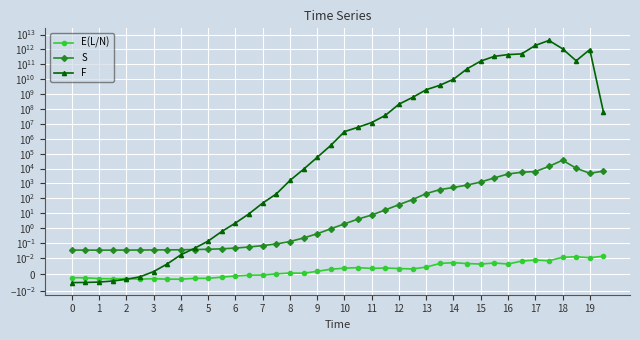

How many lines are shown in the chart?

3